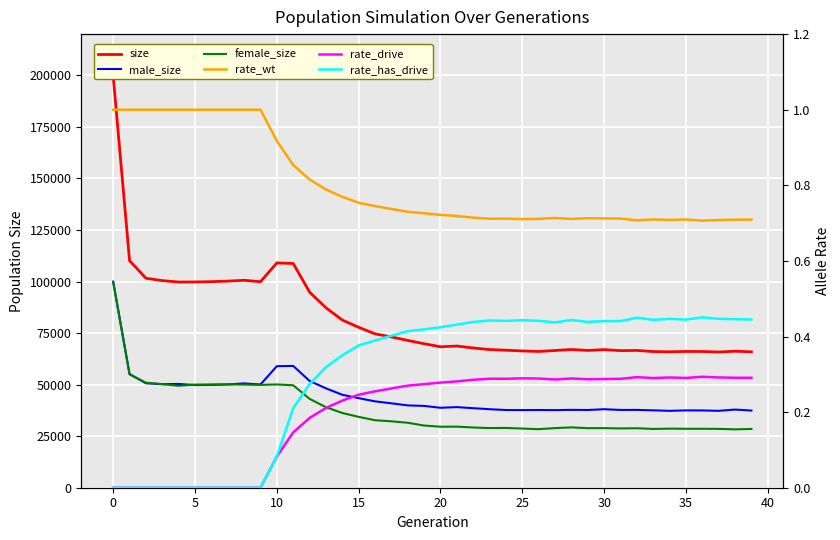

What is the highest value of the rate_wt series?

1.0